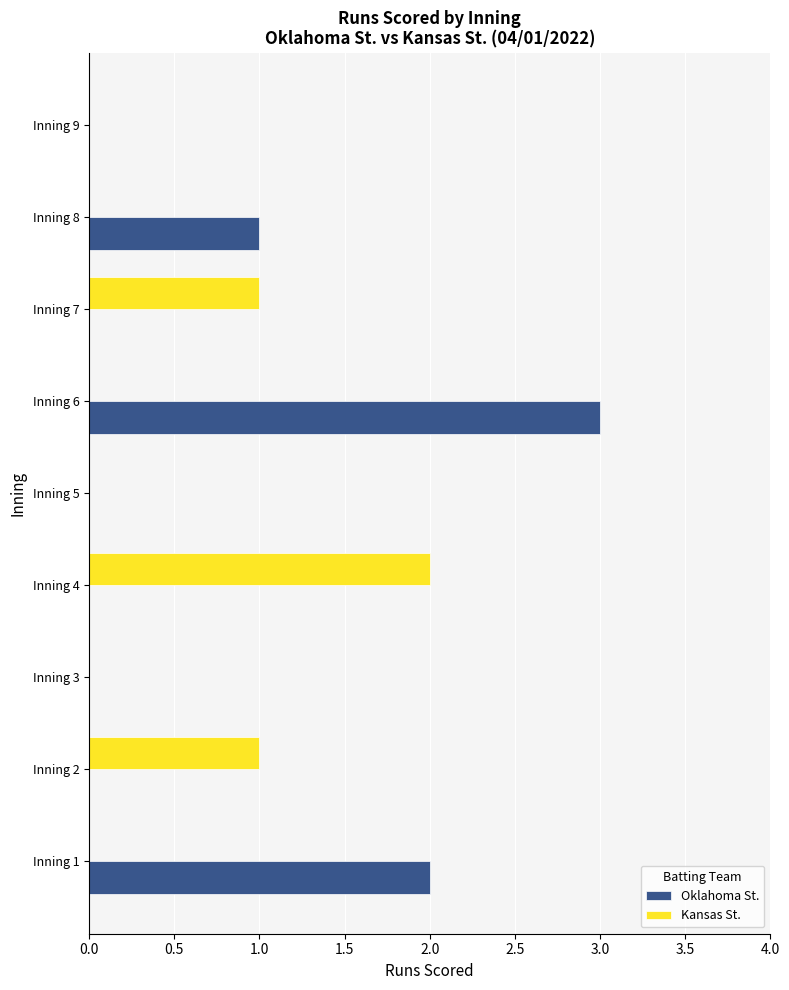

What is the greatest value displayed?

3